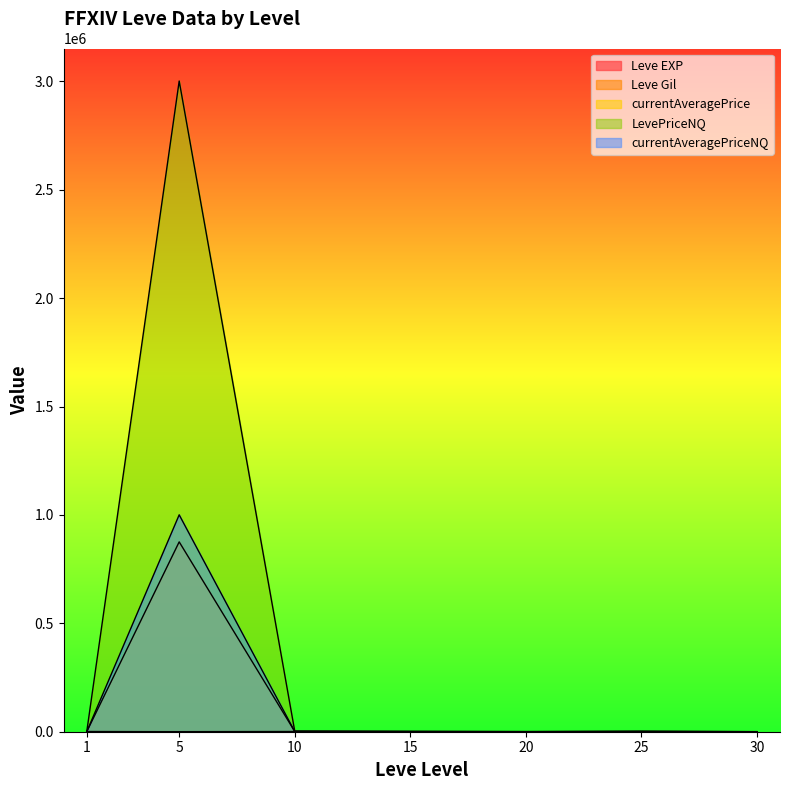

Reading left to right, extract all data points from this chart.

Leve EXP: 1=630.0	5=6.0	10=10.0	15=19.0	20=22.0	25=55.0	30=72.0
Leve Gil: 1=420.0	5=280.0	10=990.0	15=740.0	20=960.0	25=60.0	30=430.0
currentAveragePrice: 1=302.5	5=875687.4	10=1197.5	15=525.0	20=124.4	25=947.1	30=53.6
LevePriceNQ: 1=483.4	5=3001499.7	10=2985.0	15=1575.0	20=132.0	25=2538.0	30=152.7
currentAveragePriceNQ: 1=161.1	5=1000499.9	10=995.0	15=525.0	20=44.0	25=846.0	30=50.9